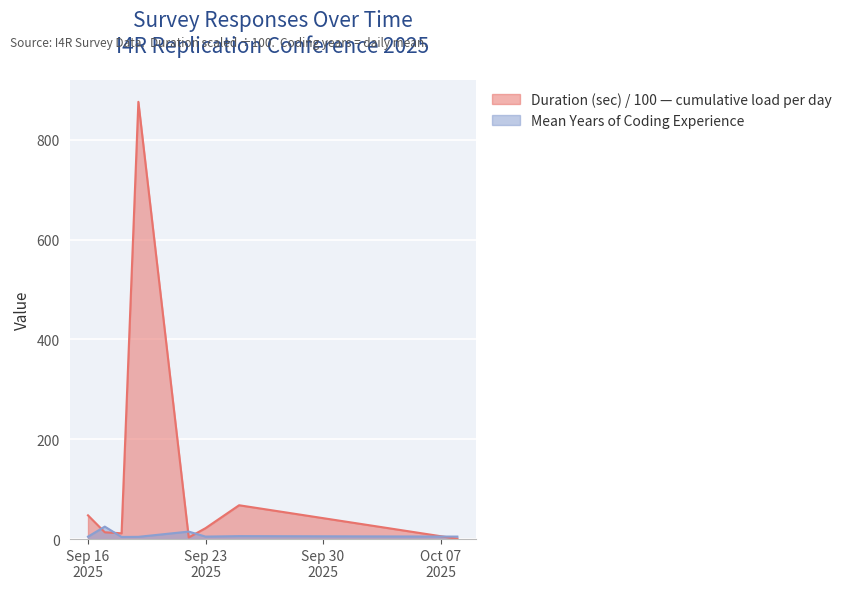

Rank the series by their average value, from lowest to highest.

Mean Years of Coding Experience, Duration (sec) / 100 — cumulative load per day